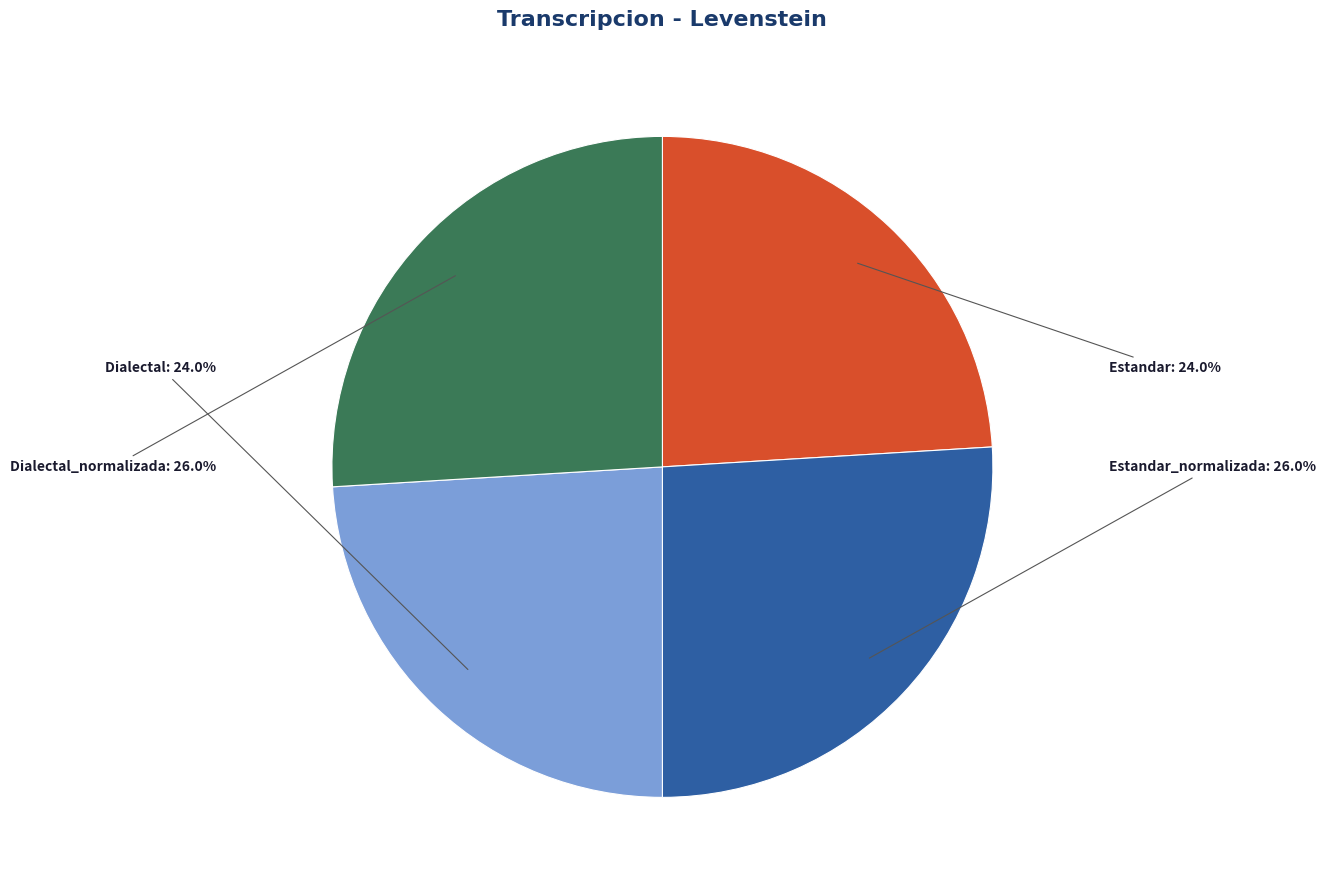

The Estandar_normalizada slice represents 40% of the pie. True or false?

False